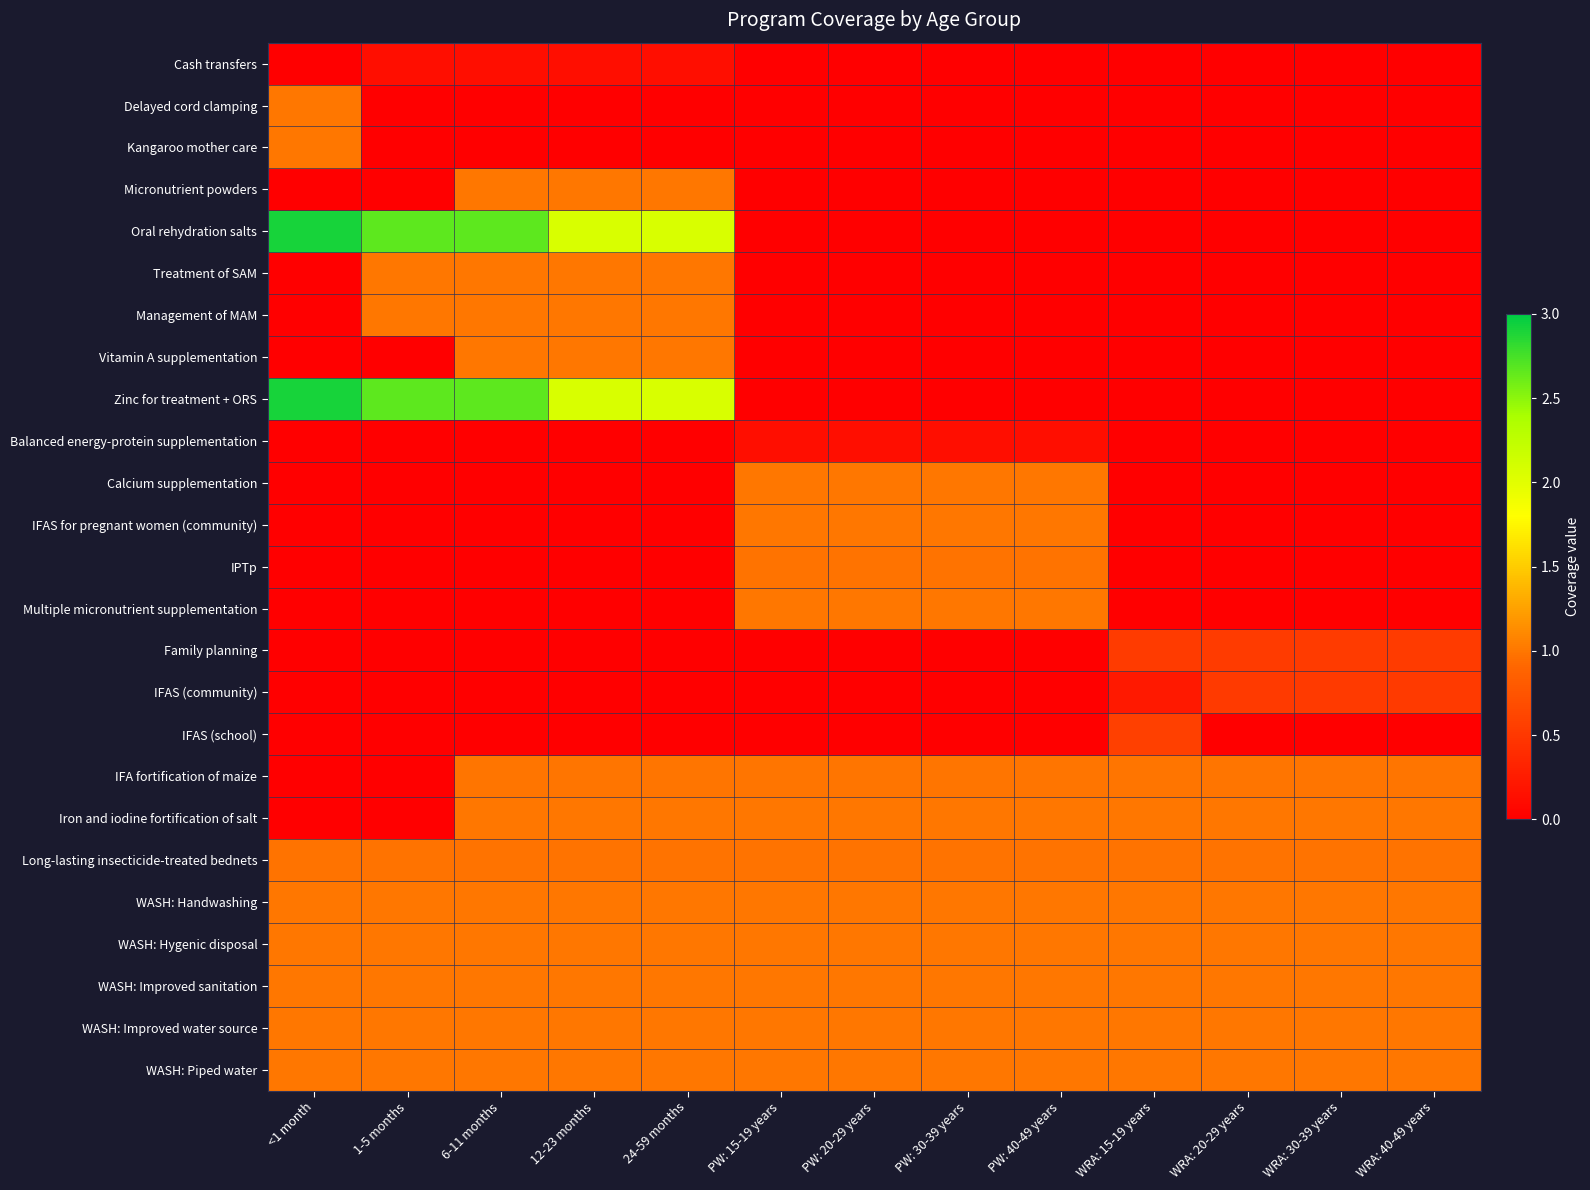

How many distinct data groups are displayed?

25